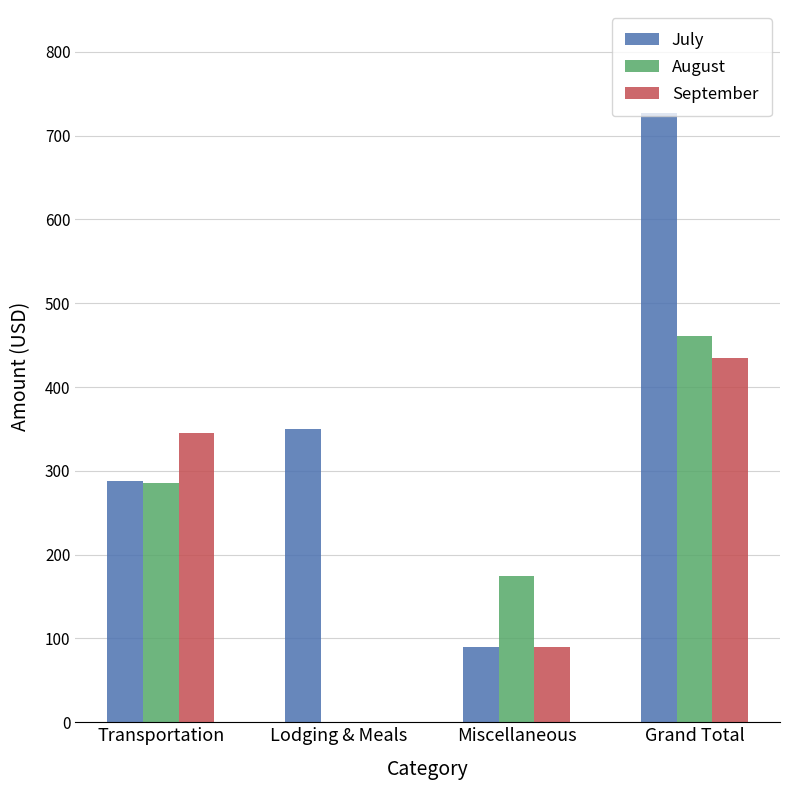

What is the average value of the July series?

363.5